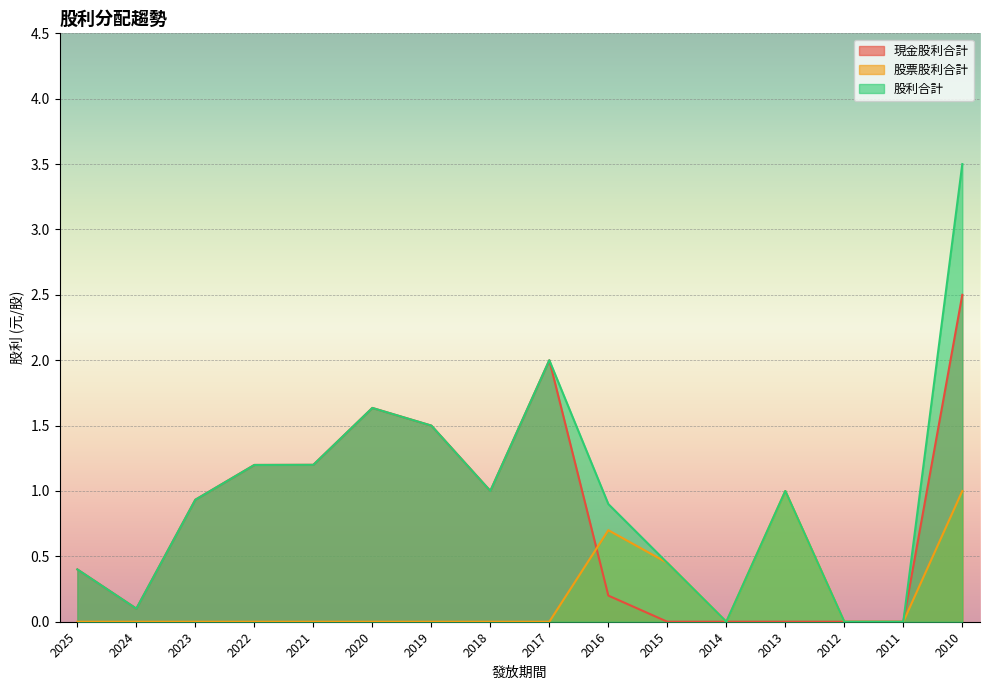

How many values in the 股利合計 series are below 1?

8